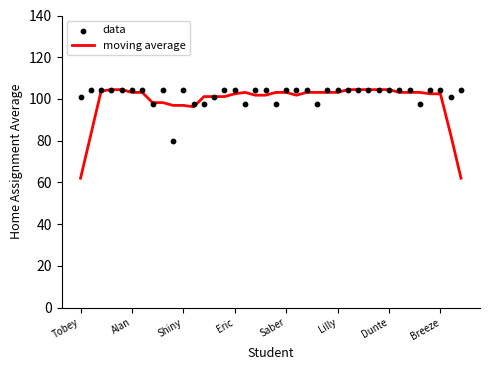

Which series contains the lowest Y value?

moving average